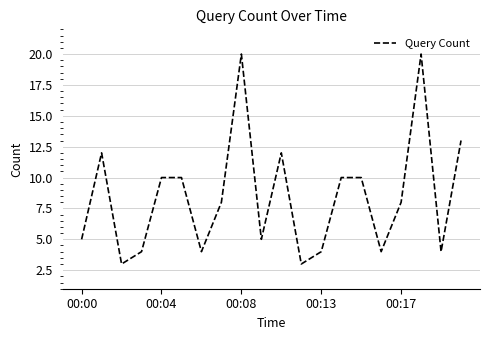

What is the greatest value displayed?

20